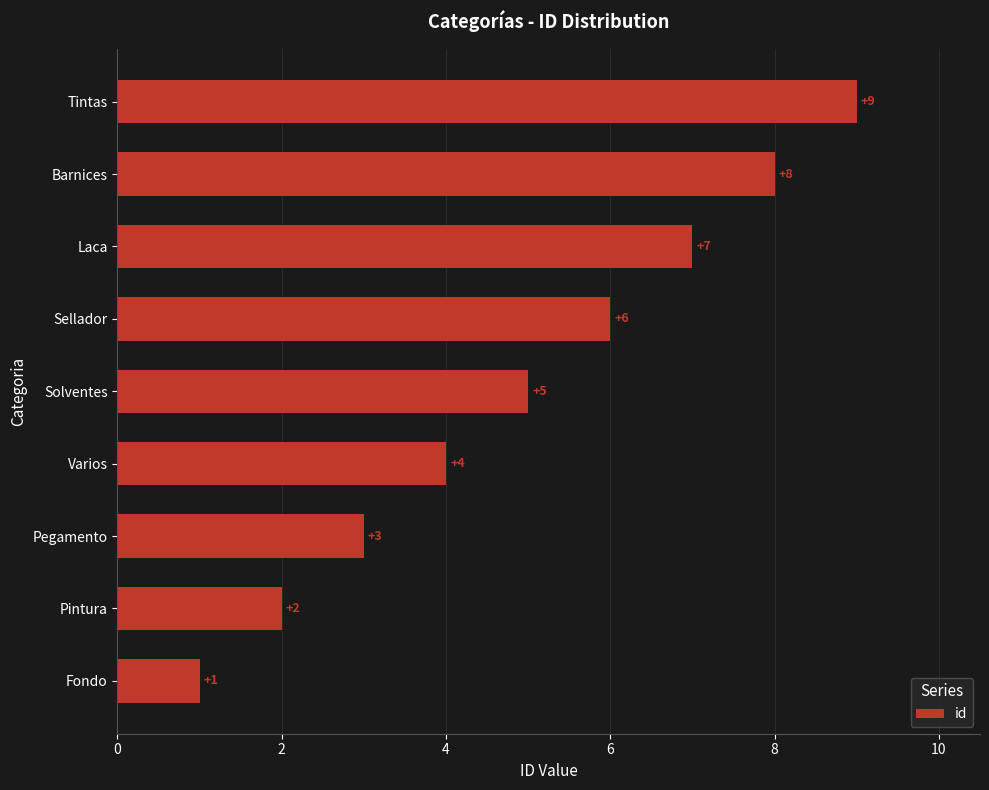

At which category does the chart reach its peak across all series?

Tintas